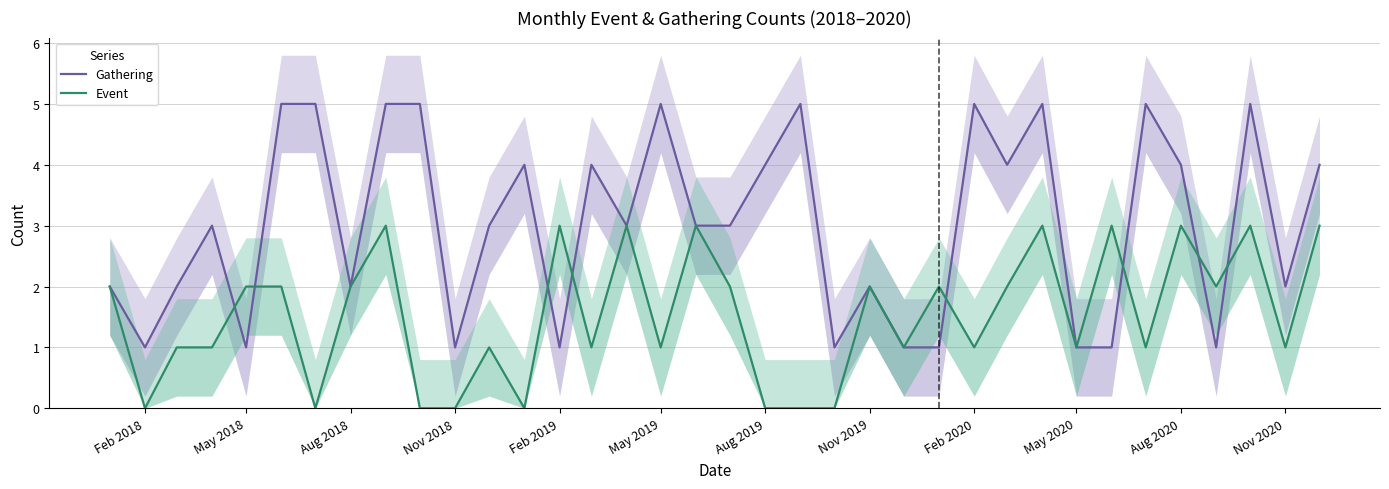

Does the chart display data point markers on the line(s)?

No